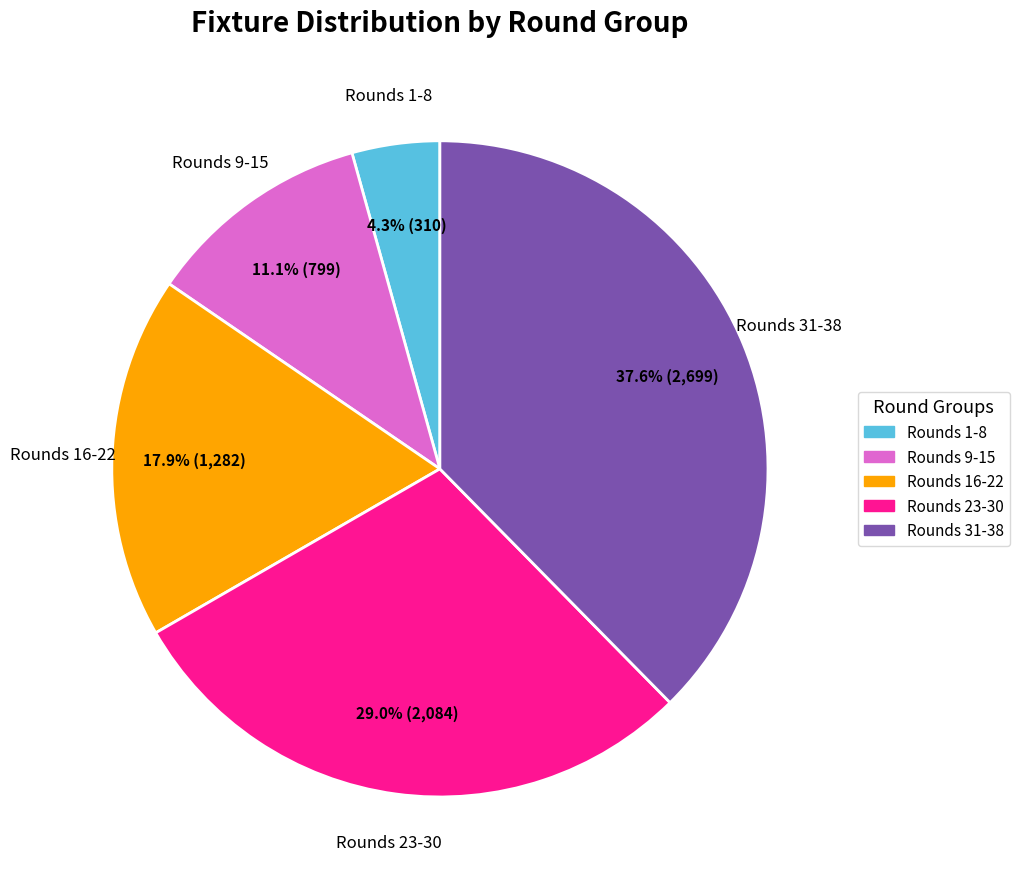

Is there a majority slice in this chart?

No